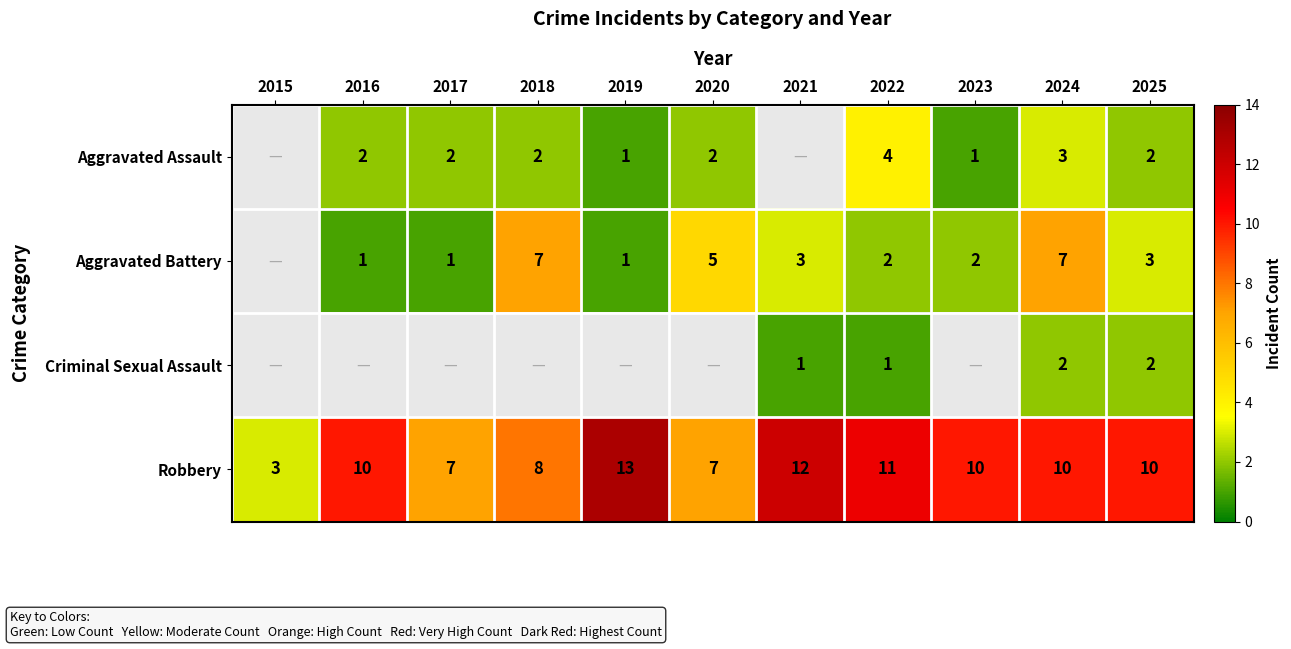

Is the value of Criminal Sexual Assault at 2024 greater than the value of Aggravated Battery at 2025?

No